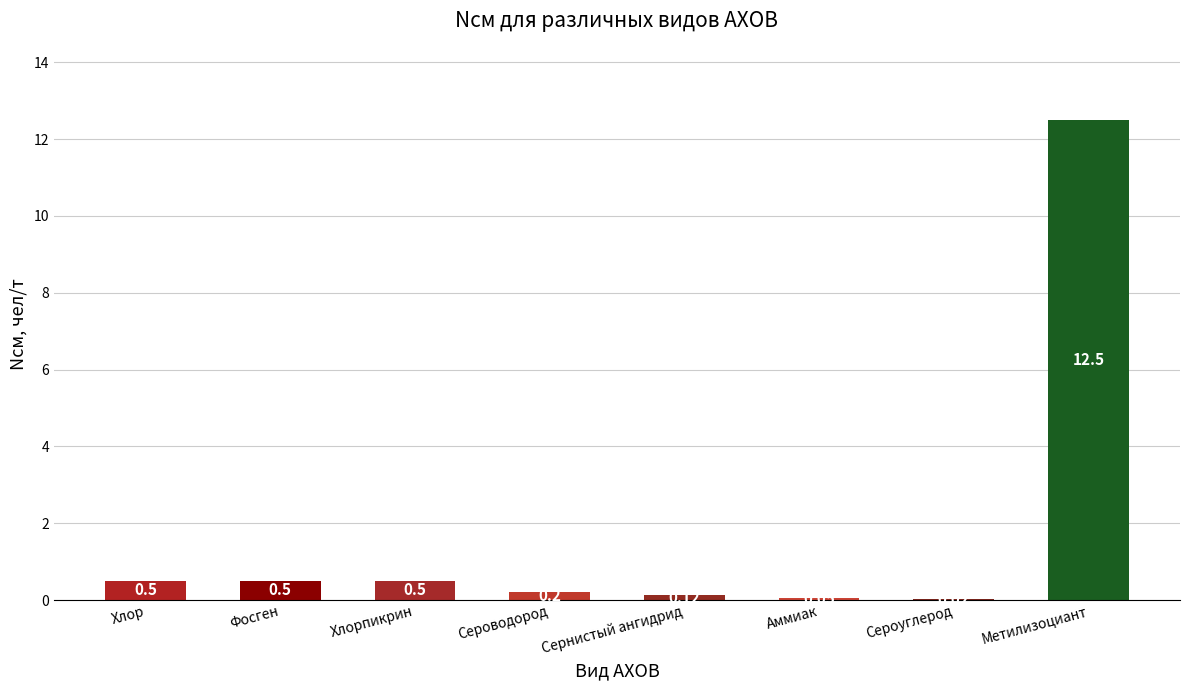

Between Сернистый ангидрид and Сероводород, which is larger?

Сероводород